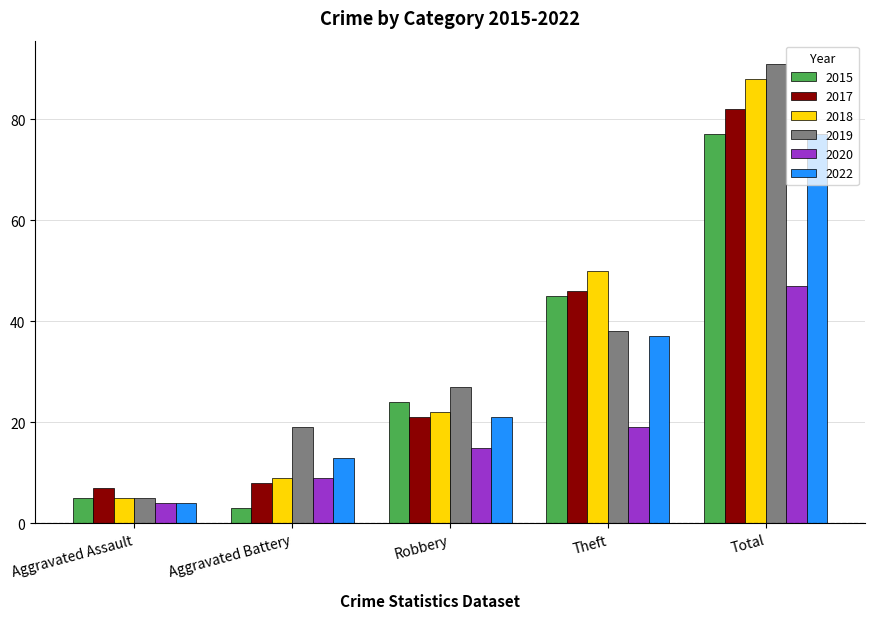

True or false: 2020 has a value of 3 at Aggravated Battery.

False